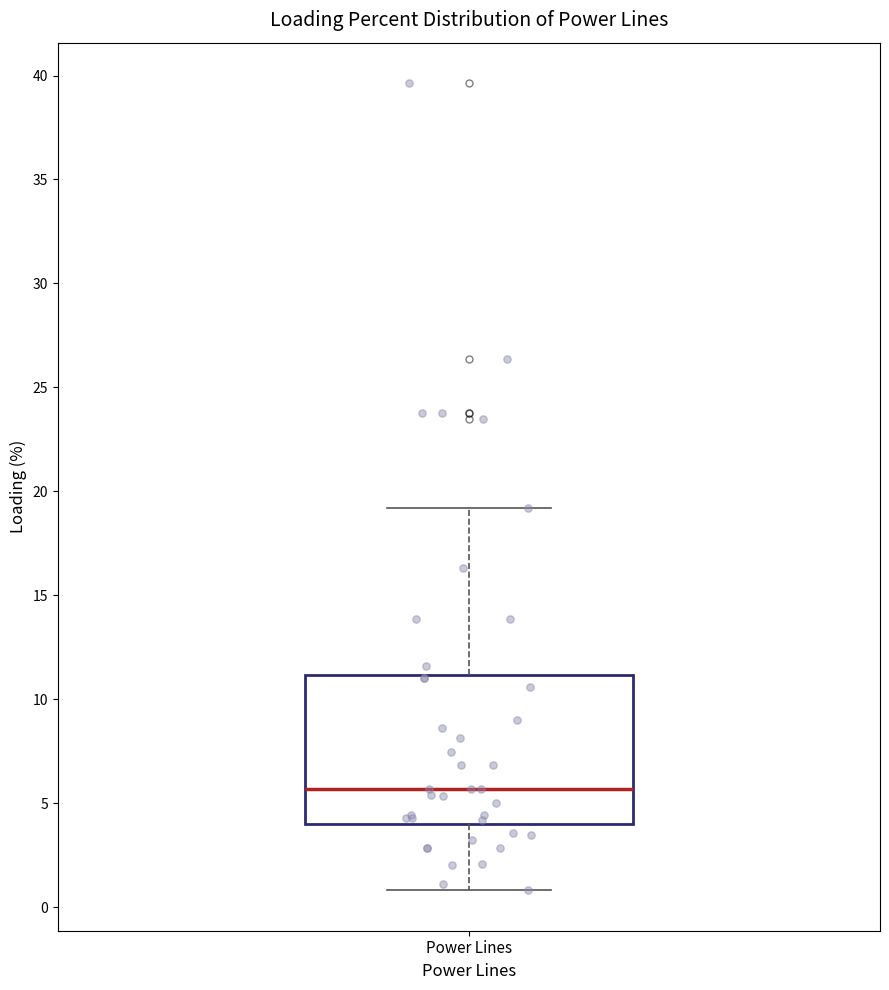

Where does the upper whisker of the box for Power Lines end on the y-axis? The values are not printed on the chart, so give them approximately, as read against the axis.

19.0